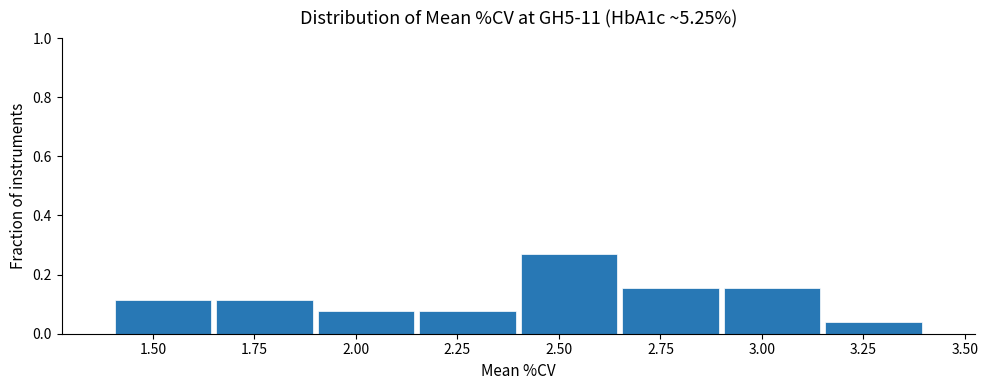

Reading left to right, transcribe this chart: for each bar, give the range it covers on the x-axis and its height. The values are not printed on the chart, so give them approximately, as read against the axis.

1.40 to 1.65: 0.12
1.65 to 1.90: 0.12
1.90 to 2.15: 0.08
2.15 to 2.40: 0.08
2.40 to 2.65: 0.26
2.65 to 2.90: 0.16
2.90 to 3.15: 0.16
3.15 to 3.40: 0.04